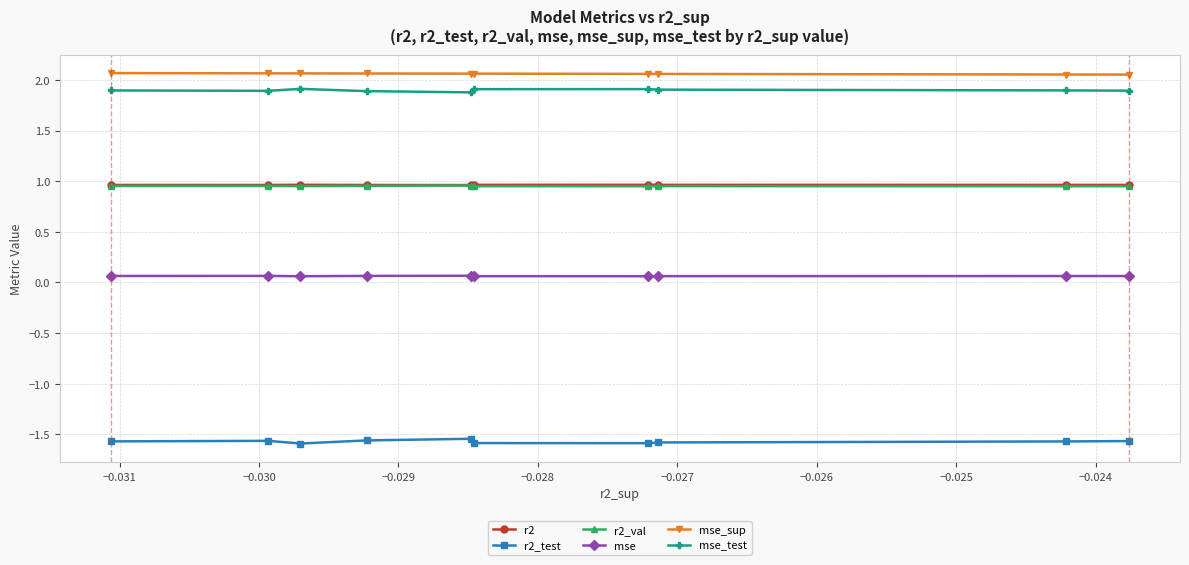

How many interior local valleys does the mse series have?

2